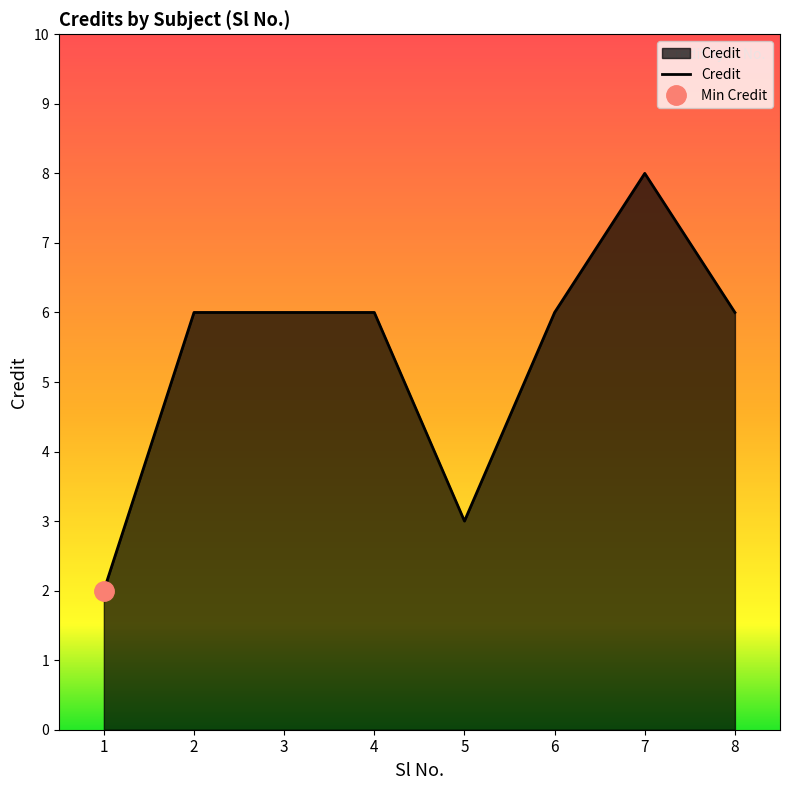

Which label corresponds to the largest value in the chart?

7